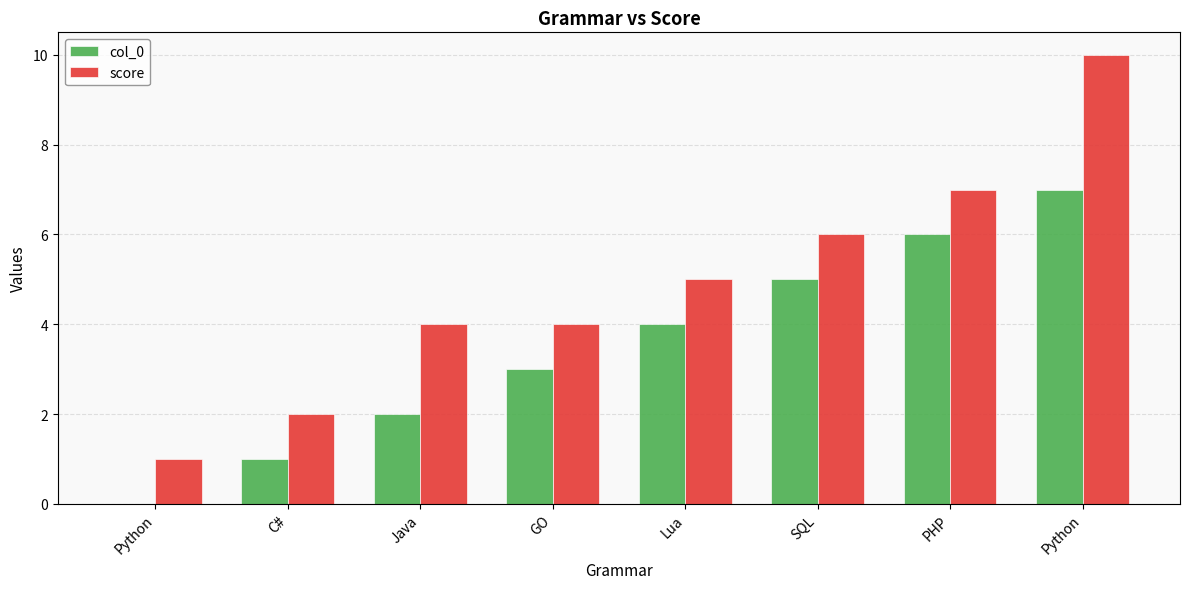

Are the bars grouped side by side (vs. stacked)?

Yes